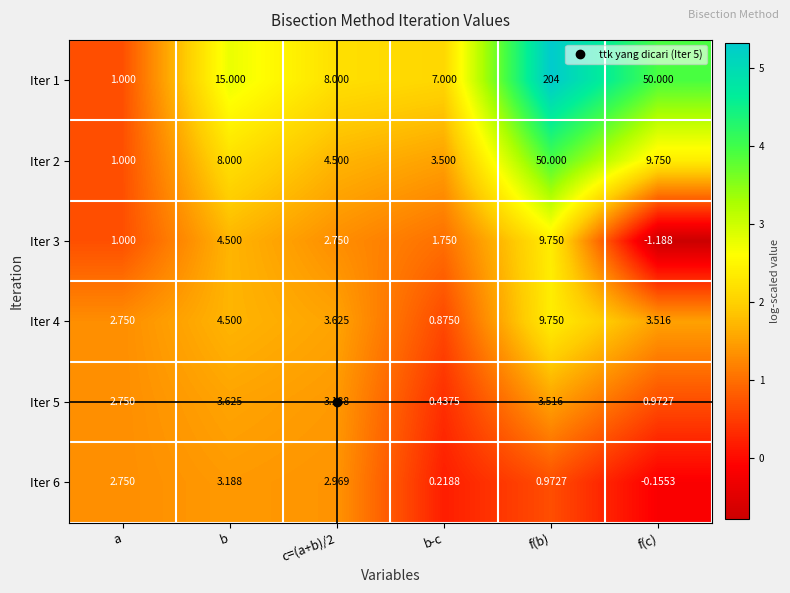

Which label corresponds to the smallest value in the chart?

f(c)